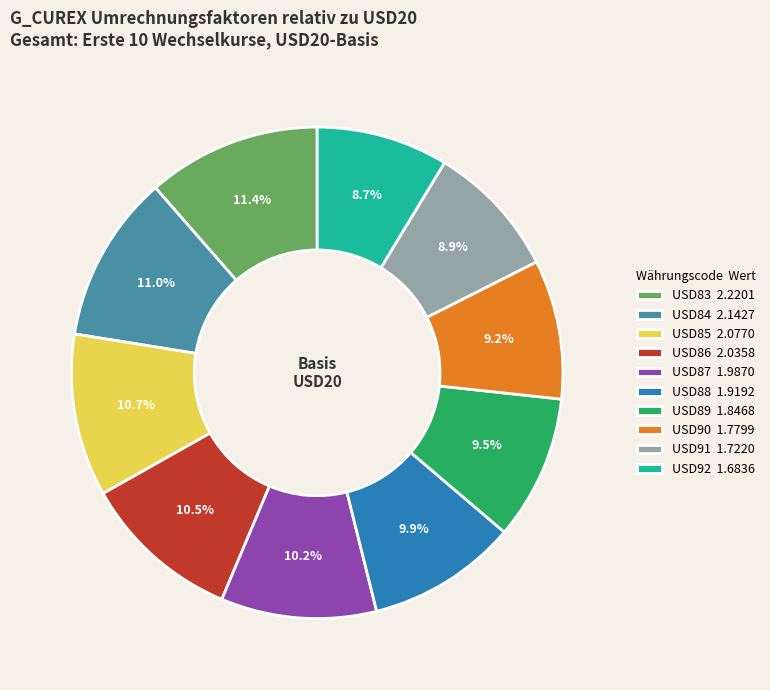

Is it true that USD87 is 22% of the pie?

False